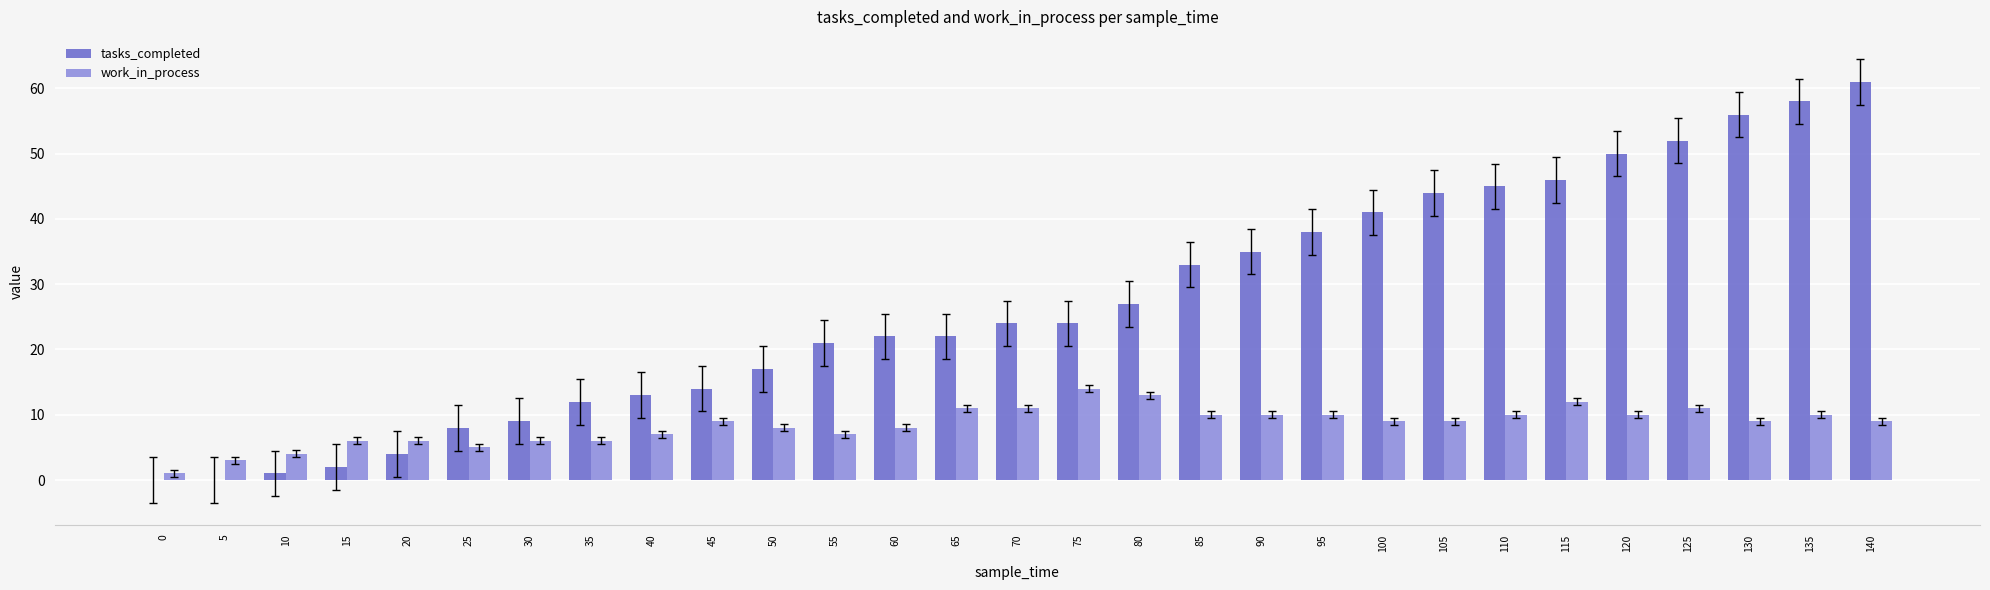

What is the sum of all tasks_completed values?

779